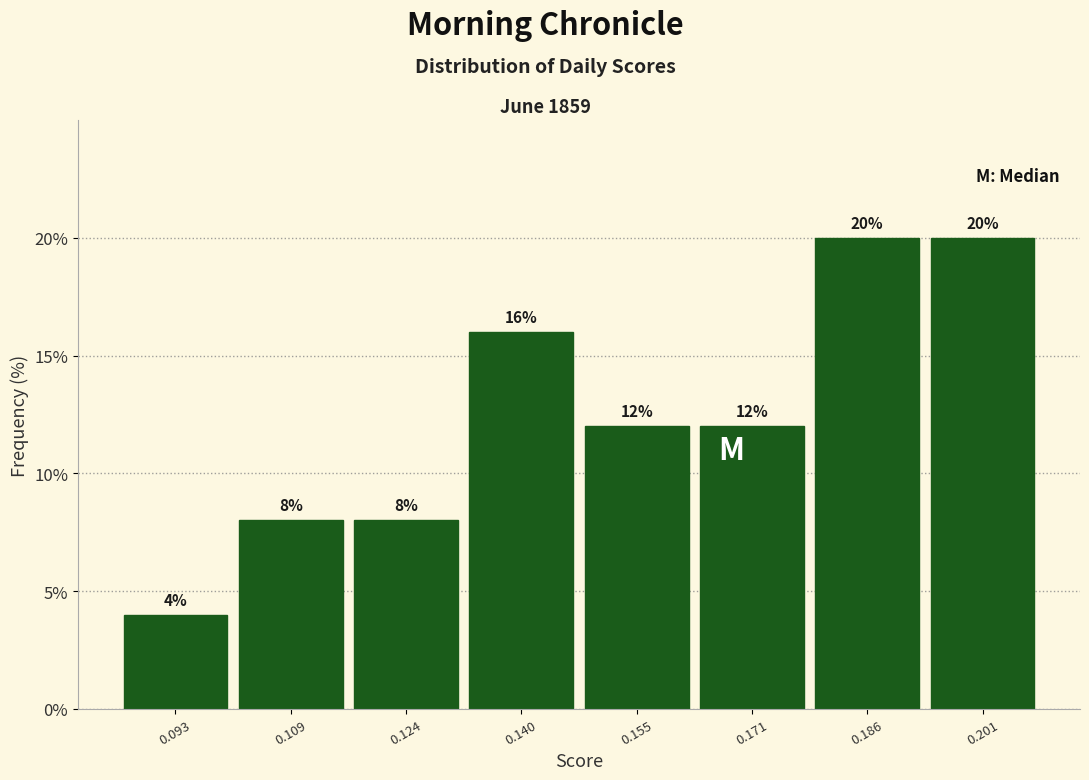

What is the height of the bar covering 0.162 to 0.178 on the x-axis? The bar edges are not printed on the chart, so give them approximately, as read against the axis.

12